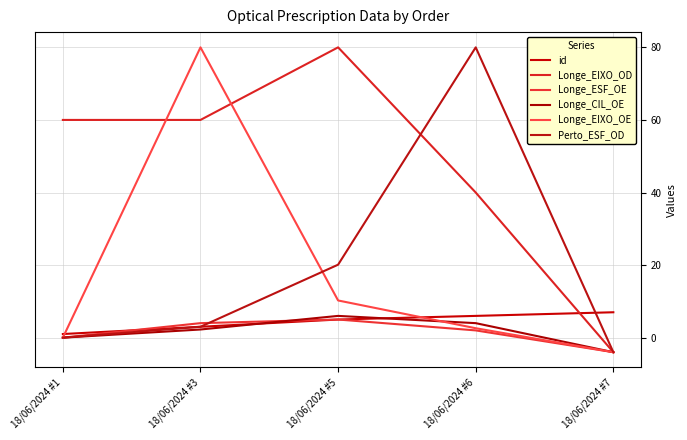

What is the total value across all series at 18/06/2024 #7?

-13.0